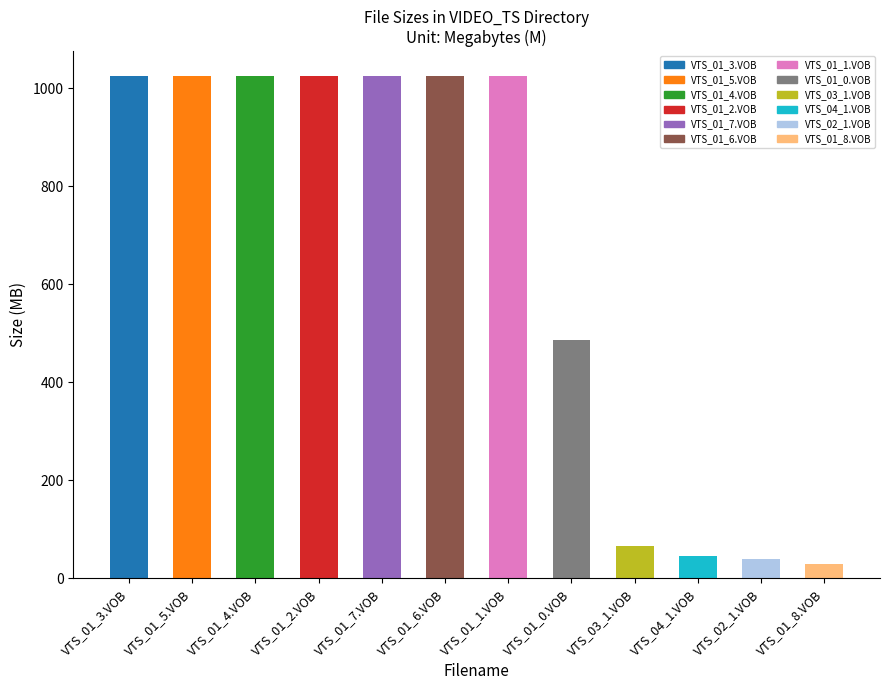

Does the chart contain stacked bars?

No